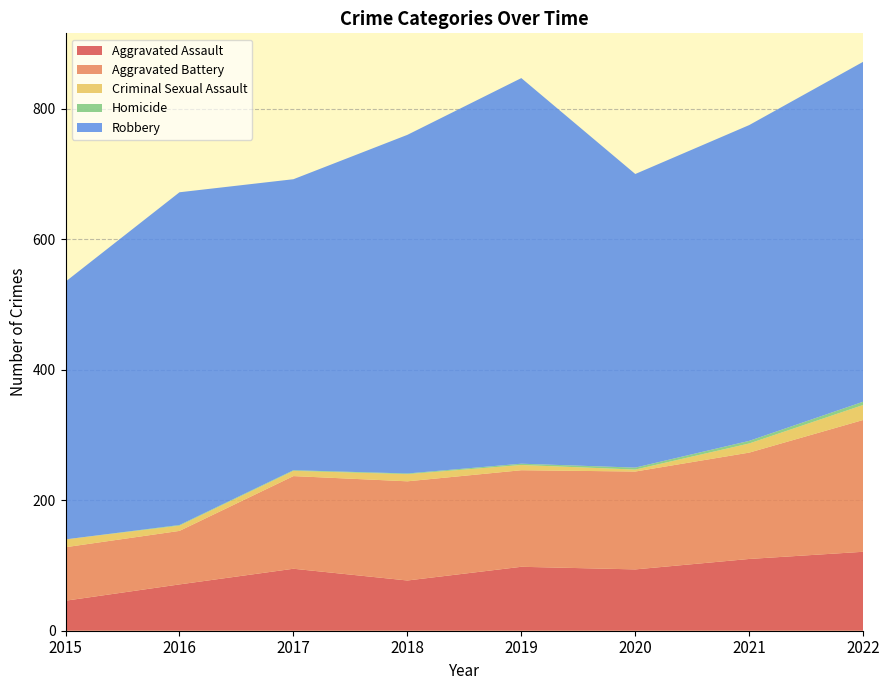

Reading right to left, what are all the values shown in this chart?

Aggravated Assault: 121	110	94	98	77	95	71	46
Aggravated Battery: 202	163	150	148	152	142	82	82
Criminal Sexual Assault: 23	14	3	8	11	8	8	12
Homicide: 5	4	3	2	1	1	1	0
Robbery: 521	484	450	591	519	446	510	395